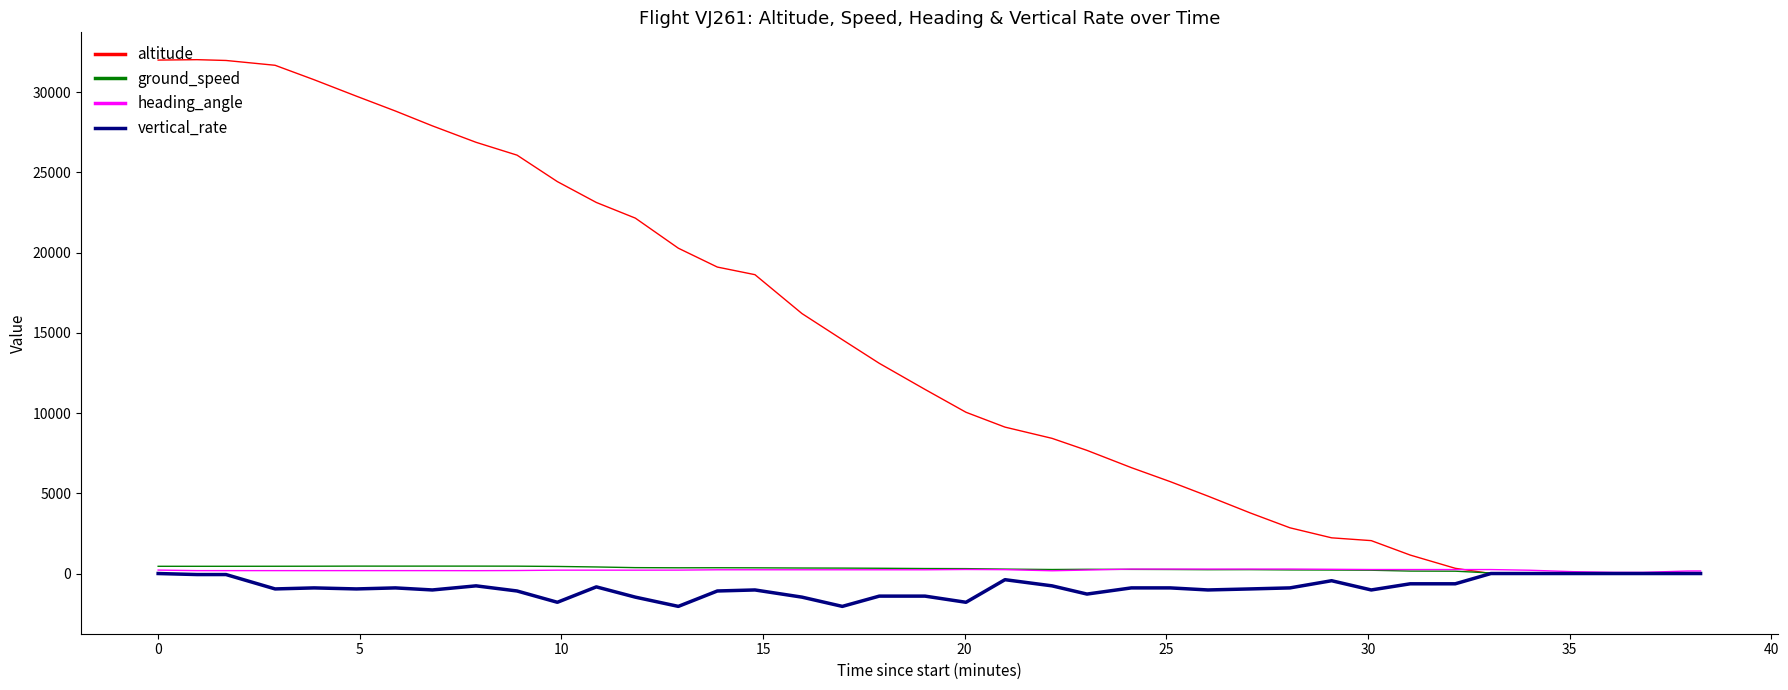

Which series has the largest total across all categories?

altitude